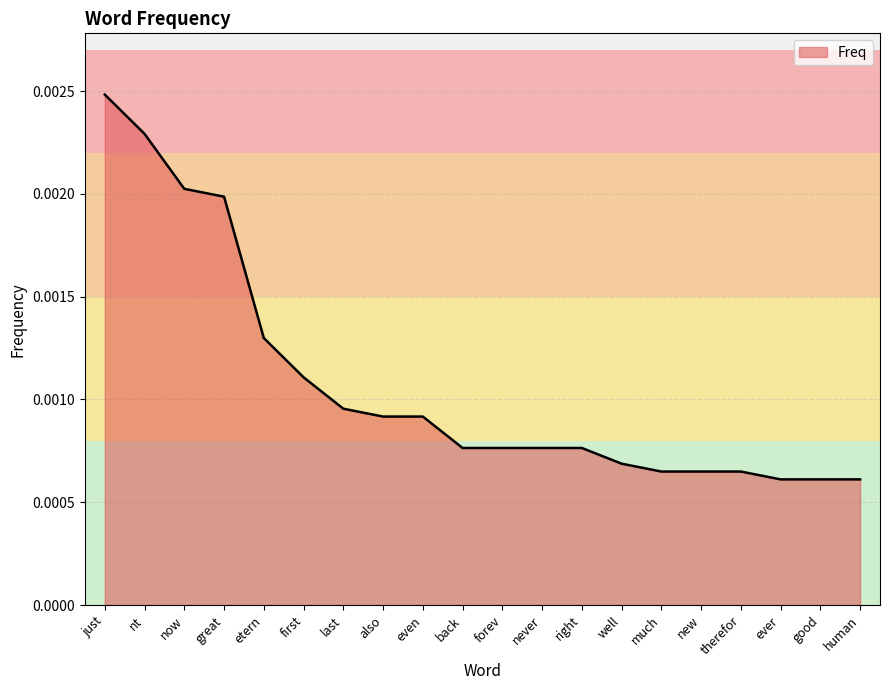

Which has a higher value, just or ever?

just